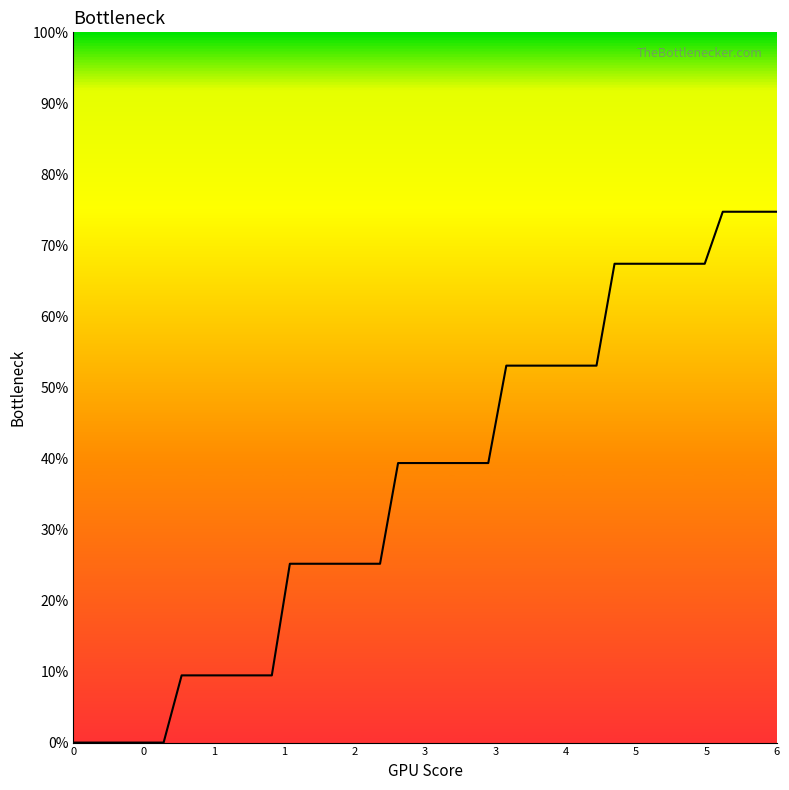

Does the chart display data point markers on the line(s)?

No